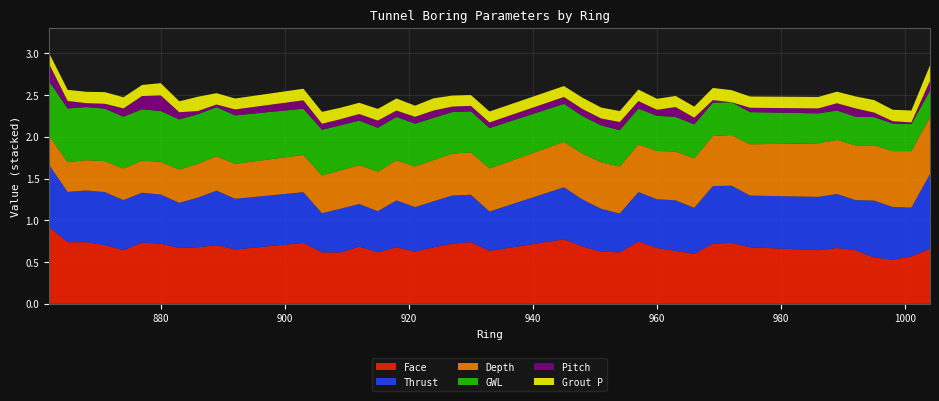

Reading left to right, list all the values displayed in this chart.

Depth: 0.3	0.4	0.4	0.4	0.4	0.4	0.4	0.4	0.4	0.4	0.4	0.4	0.5	0.5	0.5	0.5	0.5	0.5	0.5	0.5	0.5	0.5	0.5	0.6	0.6	0.6	0.6	0.6	0.6	0.6	0.6	0.6	0.6	0.6	0.6	0.7	0.7	0.7	0.7	0.7
GWL: 0.7	0.6	0.6	0.6	0.6	0.6	0.6	0.6	0.6	0.6	0.6	0.6	0.5	0.5	0.5	0.5	0.5	0.5	0.5	0.5	0.5	0.5	0.5	0.4	0.4	0.4	0.4	0.4	0.4	0.4	0.4	0.4	0.4	0.4	0.4	0.3	0.3	0.3	0.3	0.3
Thrust: 0.7	0.6	0.6	0.6	0.6	0.6	0.6	0.5	0.6	0.7	0.6	0.6	0.5	0.5	0.5	0.5	0.6	0.5	0.6	0.6	0.6	0.5	0.6	0.6	0.5	0.5	0.6	0.6	0.6	0.6	0.7	0.7	0.6	0.6	0.6	0.6	0.7	0.6	0.6	0.9
Pitch: 0.2	0.1	0.0	0.1	0.1	0.2	0.2	0.1	0.0	0.0	0.1	0.1	0.1	0.1	0.1	0.1	0.1	0.1	0.1	0.1	0.1	0.1	0.1	0.1	0.1	0.1	0.1	0.1	0.1	0.1	0.0	0.0	0.1	0.1	0.1	0.1	0.1	0.0	0.0	0.1
Face: 0.9	0.7	0.7	0.7	0.6	0.7	0.7	0.7	0.7	0.7	0.7	0.7	0.6	0.6	0.7	0.6	0.7	0.6	0.7	0.7	0.7	0.6	0.8	0.7	0.6	0.6	0.7	0.7	0.6	0.6	0.7	0.7	0.7	0.6	0.7	0.6	0.6	0.5	0.6	0.7
Grout P: 0.1	0.1	0.1	0.1	0.1	0.1	0.1	0.1	0.2	0.1	0.1	0.1	0.1	0.1	0.1	0.1	0.1	0.1	0.1	0.1	0.1	0.1	0.1	0.1	0.1	0.1	0.1	0.1	0.1	0.1	0.1	0.1	0.1	0.1	0.1	0.1	0.1	0.1	0.1	0.2